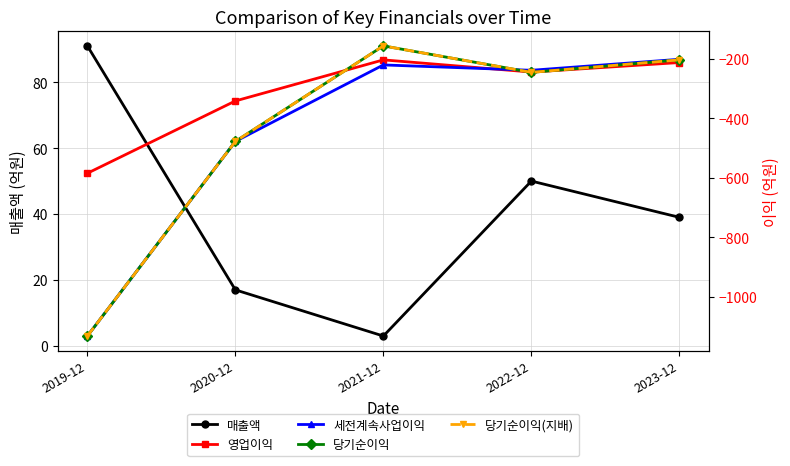

How many values in the 매출액 series are below 39?

2